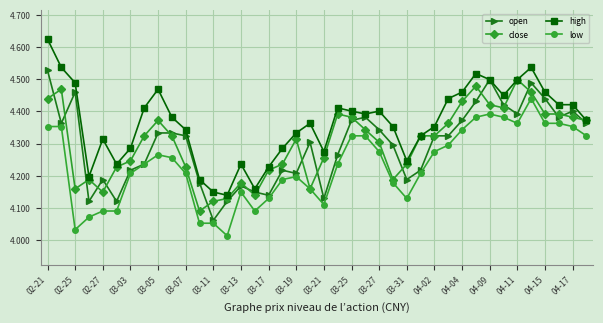

True or false: close has more than 0 points higher than both neighbors.

True